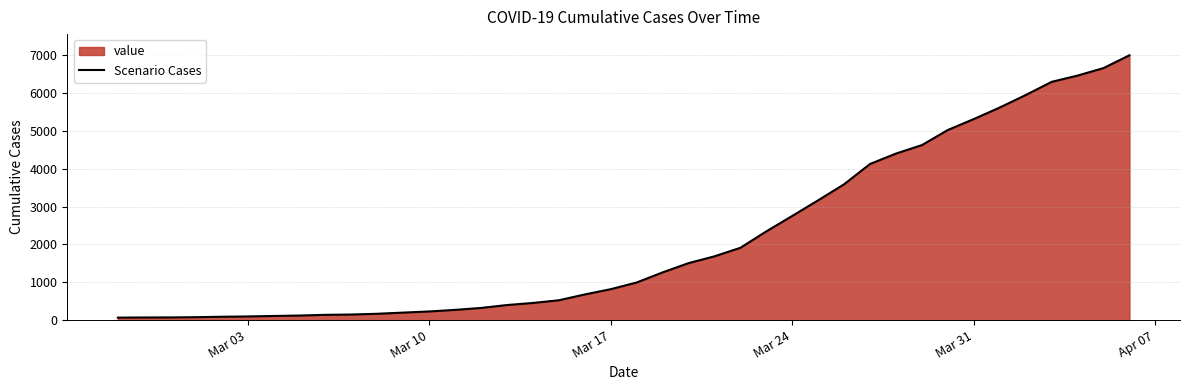

What is the greatest value displayed?

7005